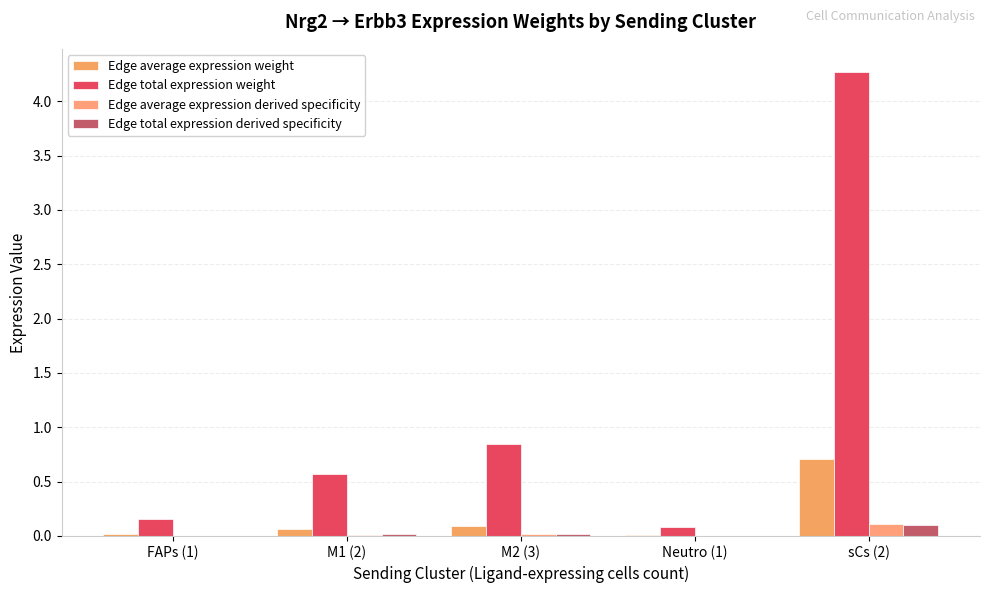

What are all the series names shown in the legend?

Edge average expression weight, Edge total expression weight, Edge average expression derived specificity, Edge total expression derived specificity